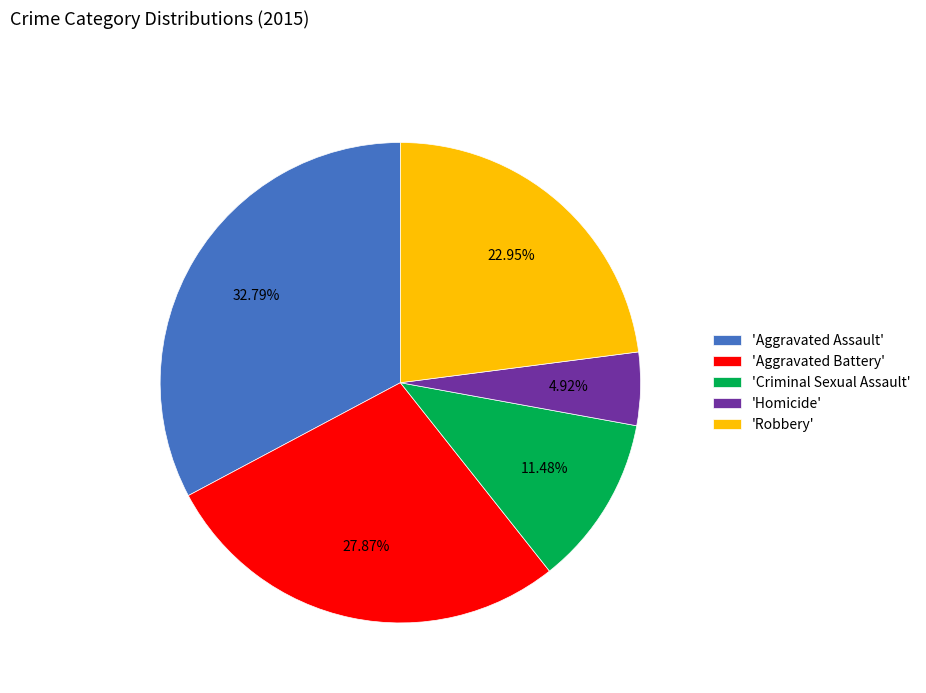

Between 'Aggravated Battery' and 'Aggravated Assault', which is larger?

'Aggravated Assault'